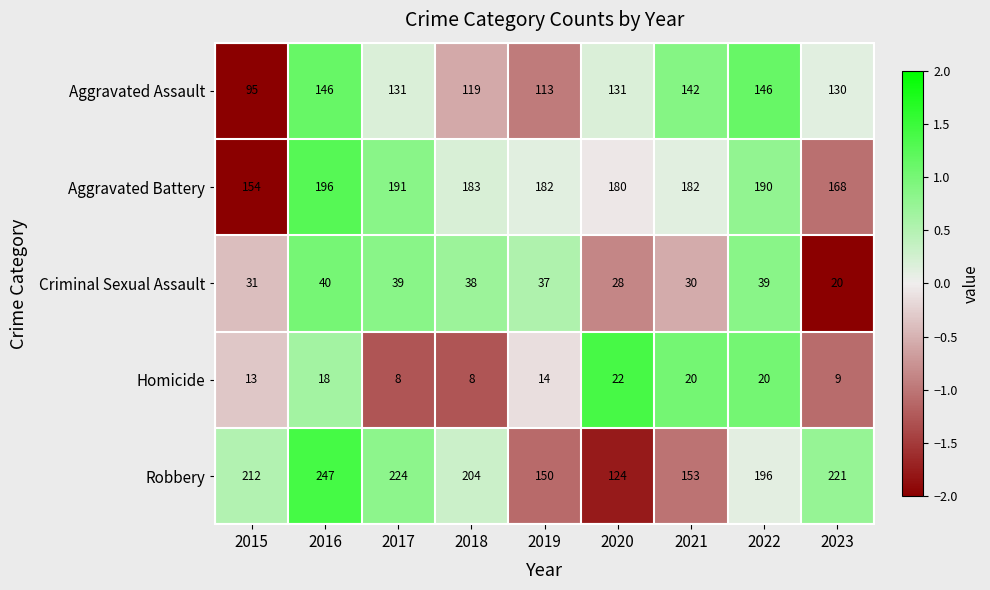

Where is Aggravated Battery nearest to the value 175?

2020